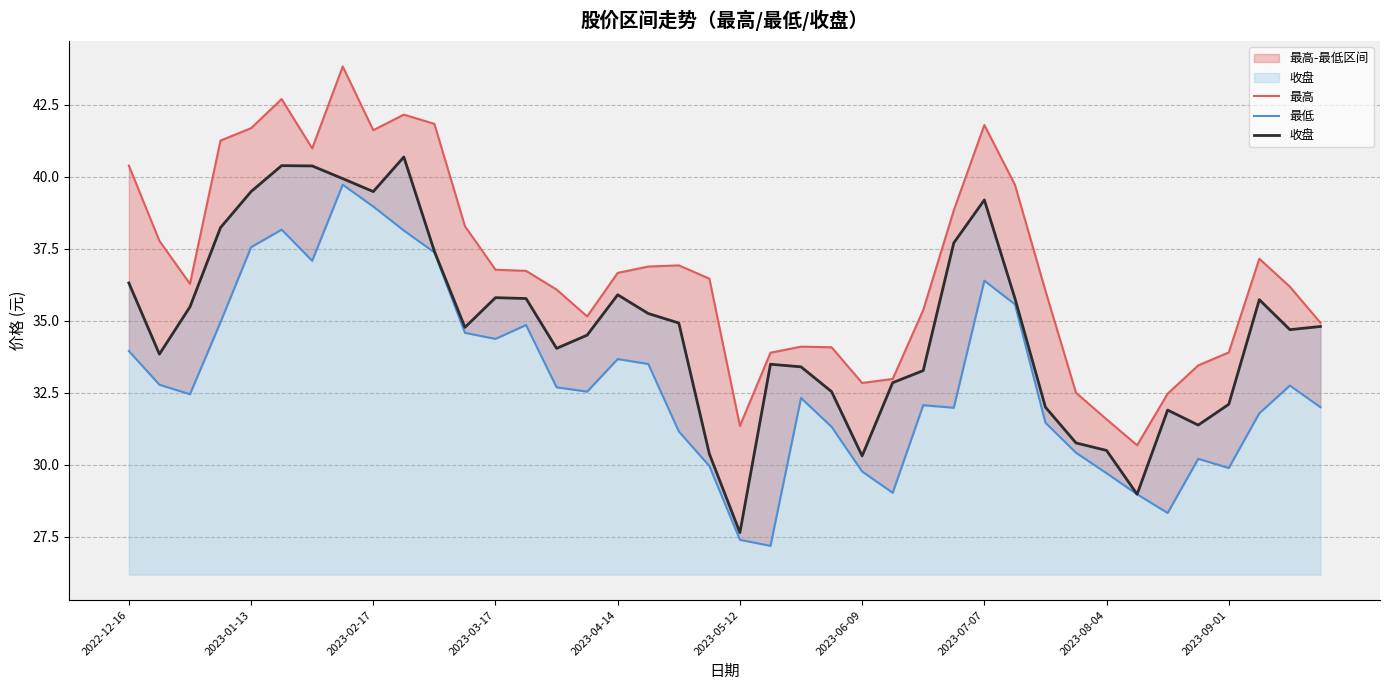

The 最低 series shows 14.6 at 15. True or false?

False